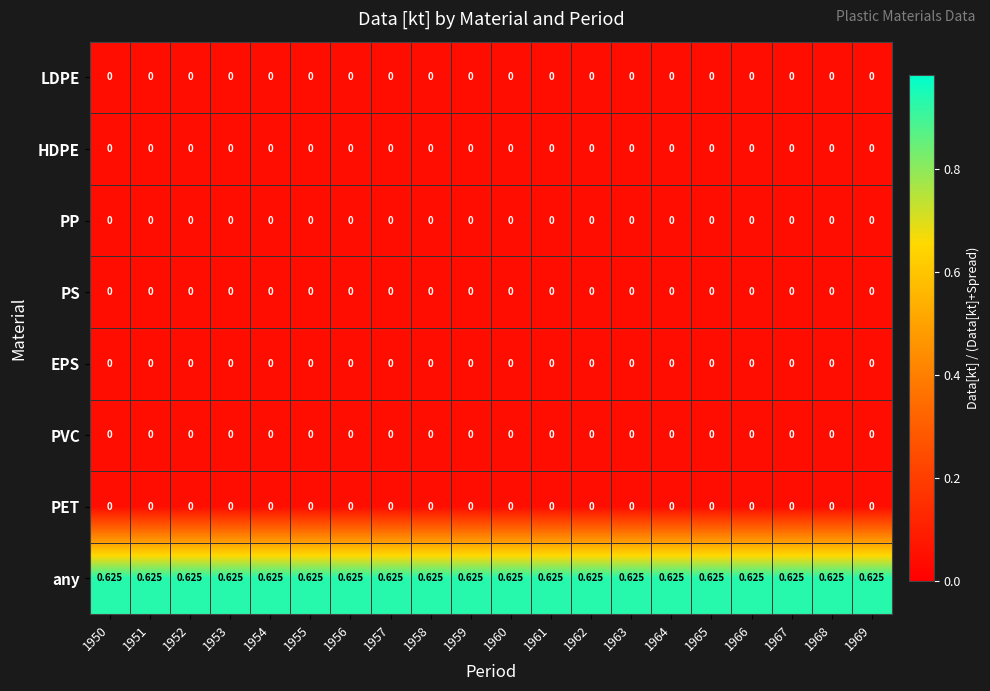

Which series has the largest total across all categories?

any